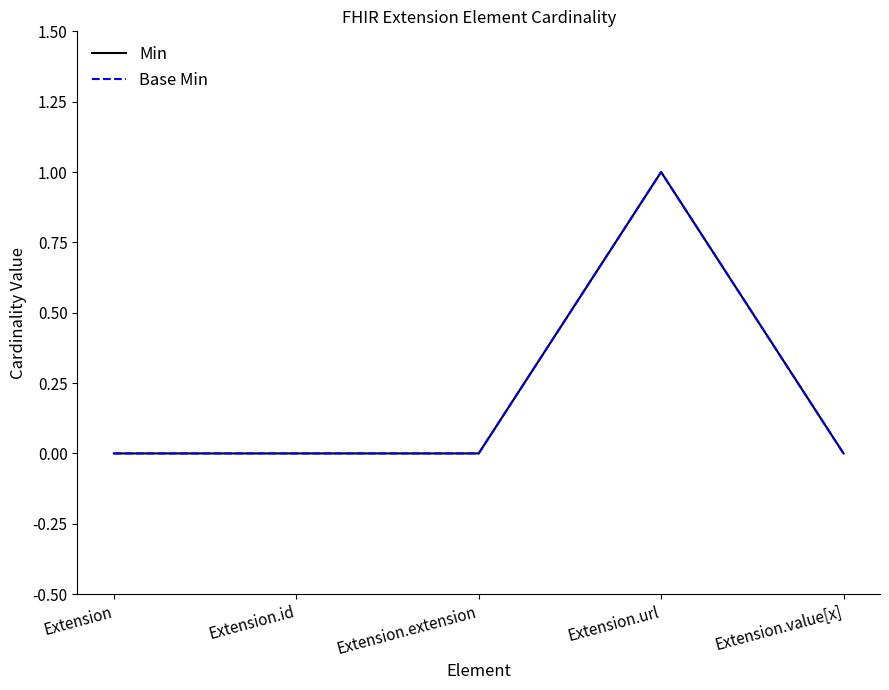

Reading left to right, what are all the values shown in this chart?

Min: 0	0	0	1	0
Base Min: 0	0	0	1	0